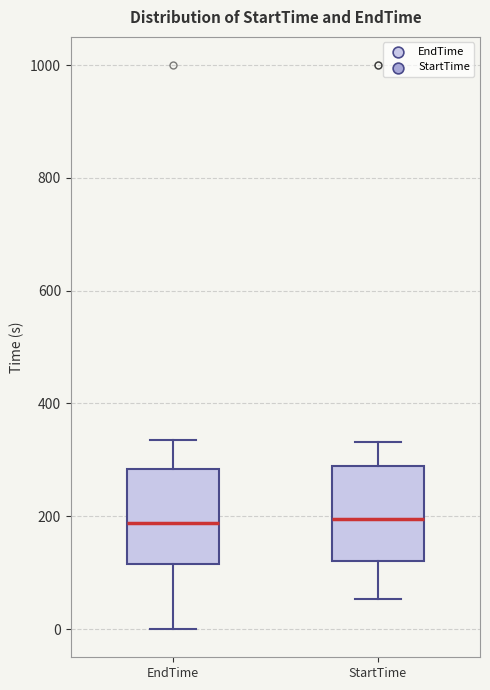

Reading left to right, transcribe this box plot: for each box, give where its median line is, the range the box spans, and where its two whiskers end, as read against the y-axis. The values are not printed on the chart, so give them approximately, as read against the axis.

EndTime: median 180, box 120 to 280, whiskers 0 to 340
StartTime: median 200, box 120 to 280, whiskers 60 to 340